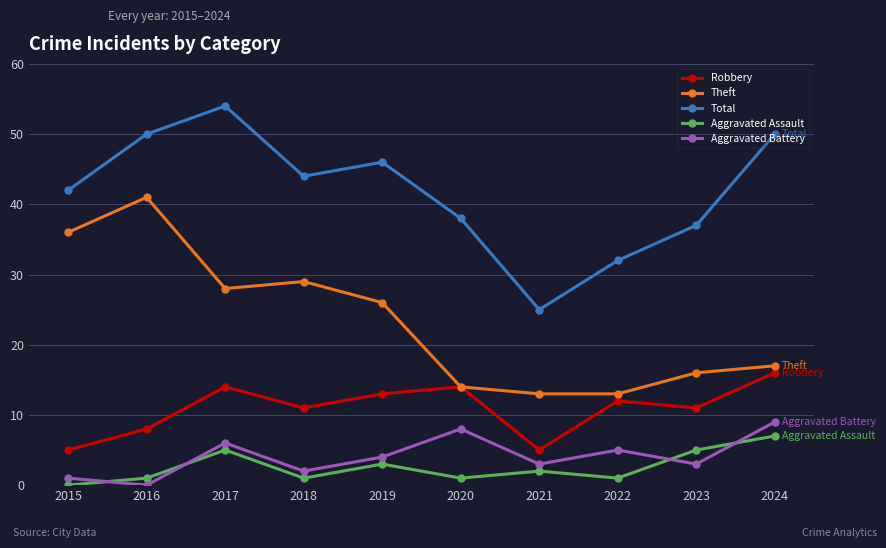

How many lines are shown in the chart?

5